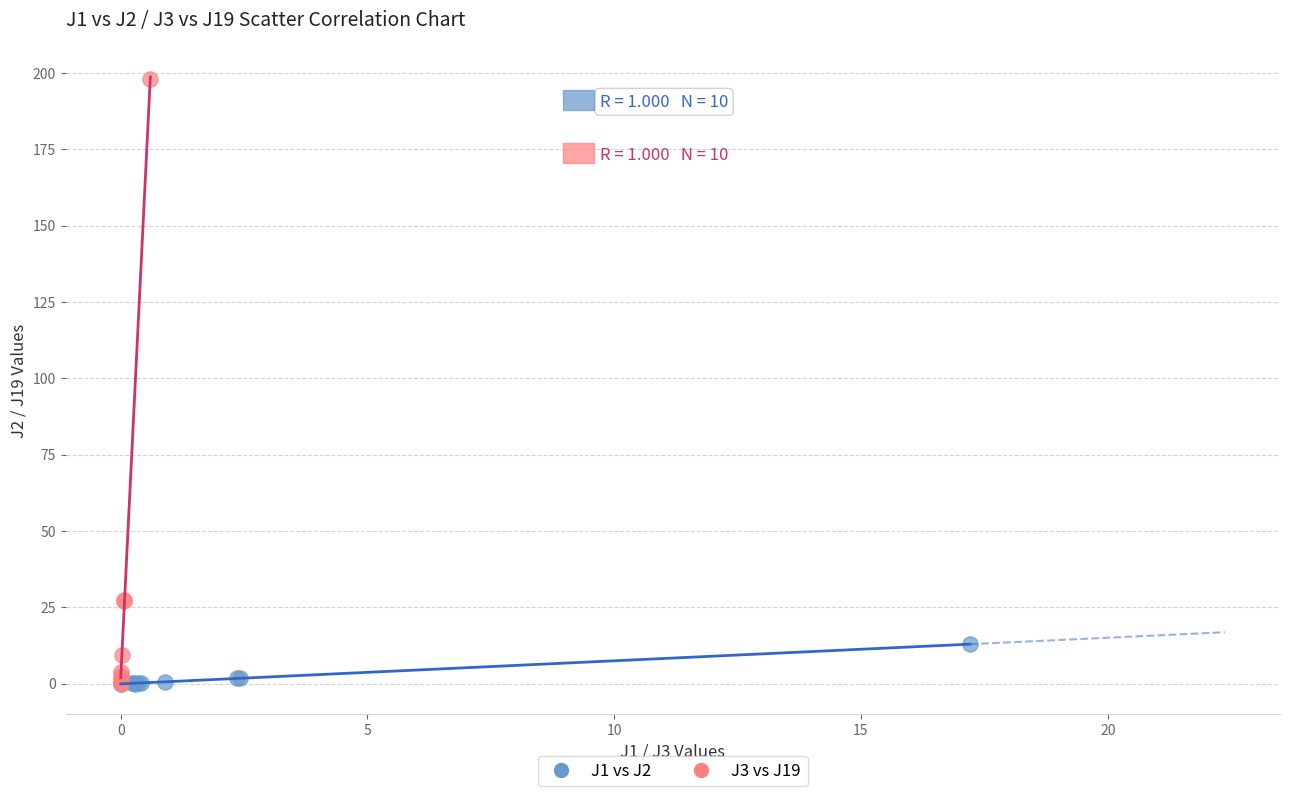

Which series contains the highest Y value?

J3 vs J19